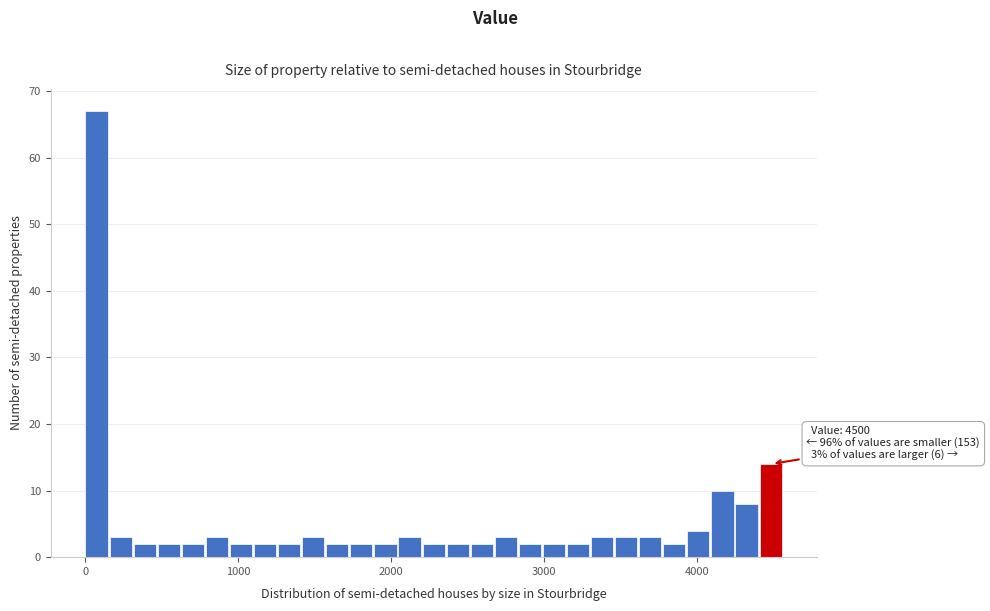

Around what value on the x-axis is the tallest bar? Give the approximate position of its centre, as read against the axis.

100